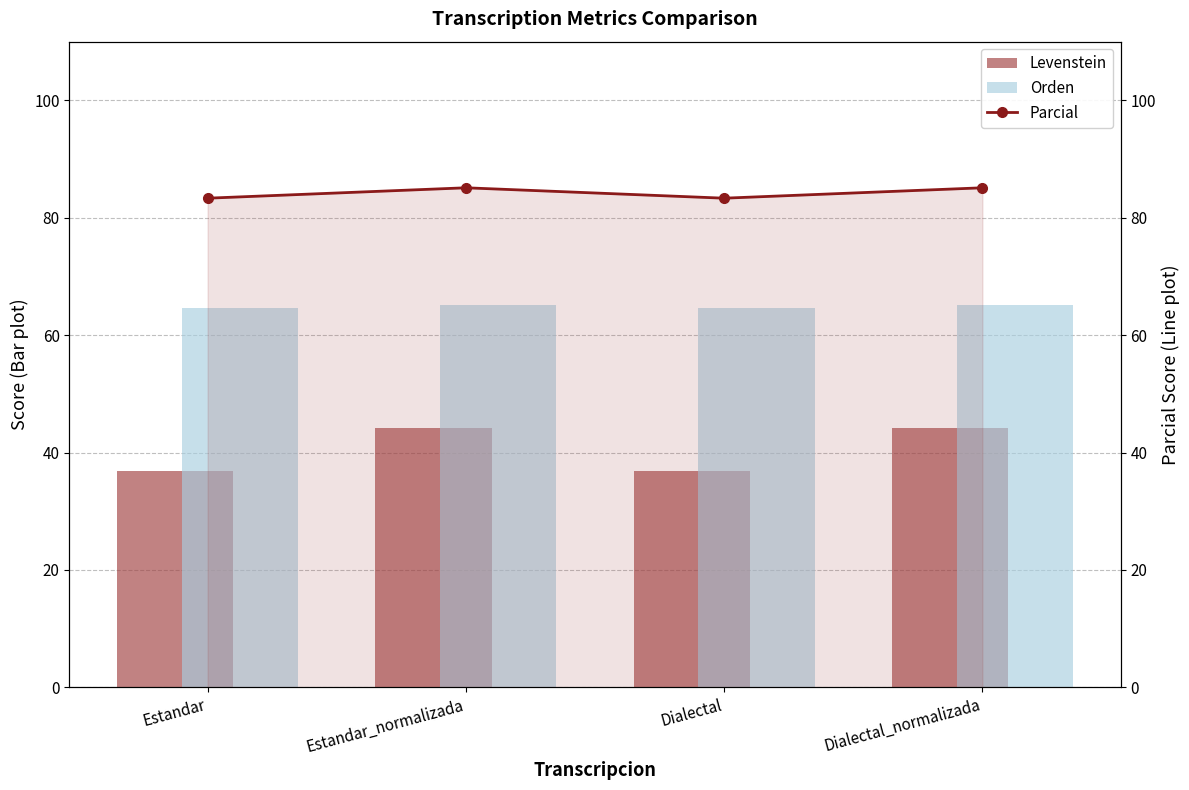

Which category has the highest value in the Orden series?

Estandar_normalizada